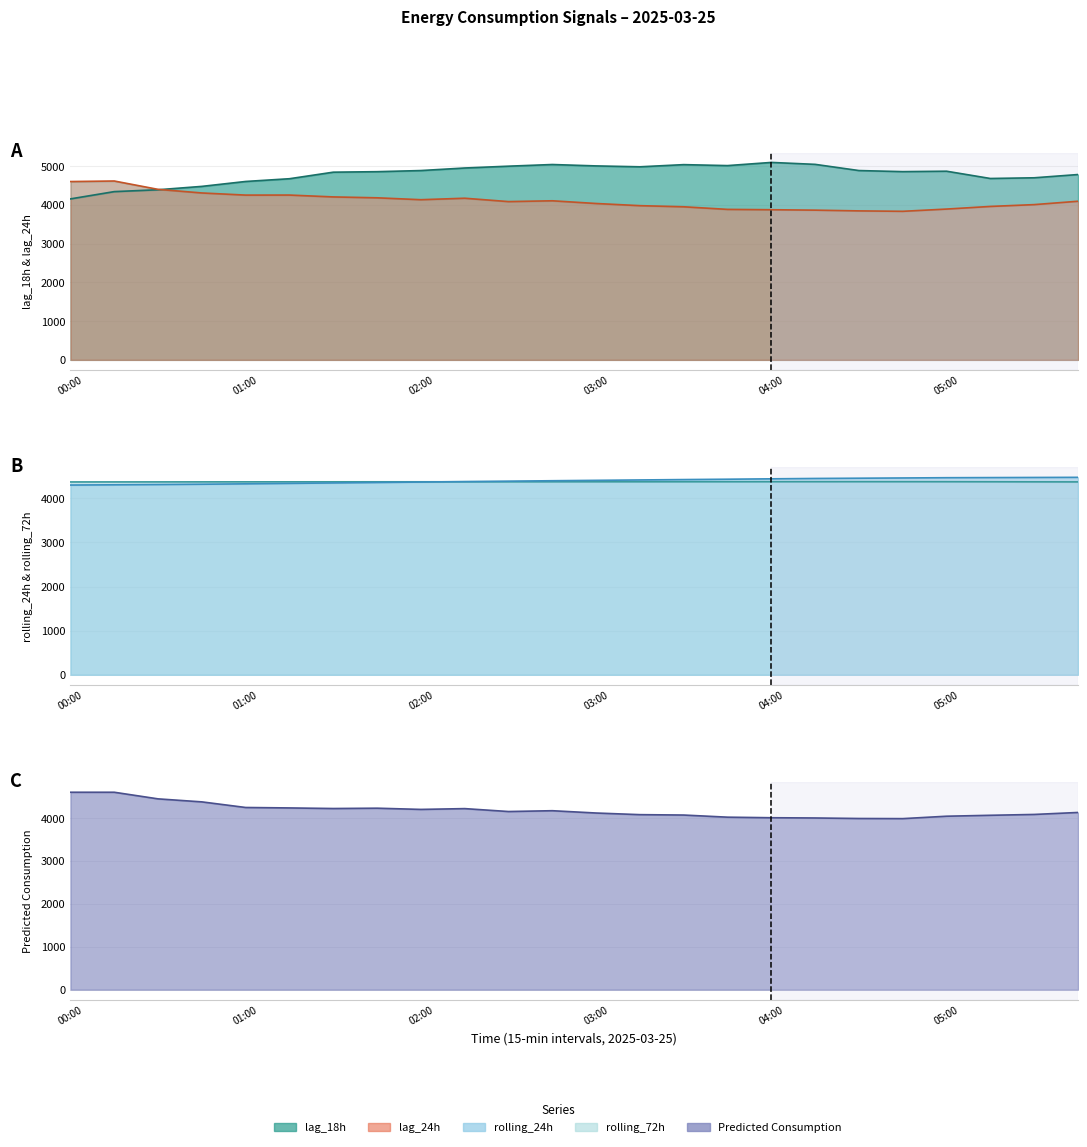

Where is lag_18h nearest to the value 4630?

01:00